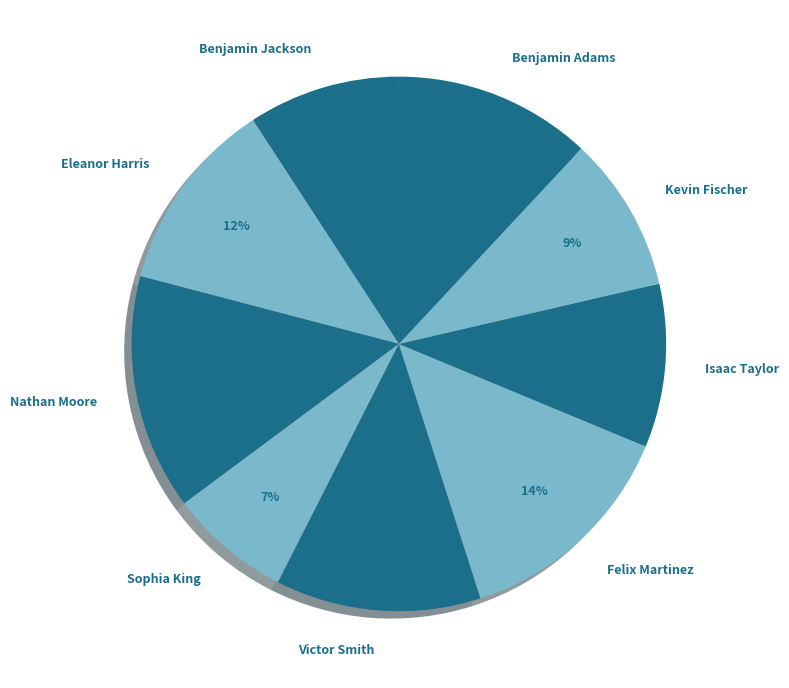

Does any single category account for the majority?

No